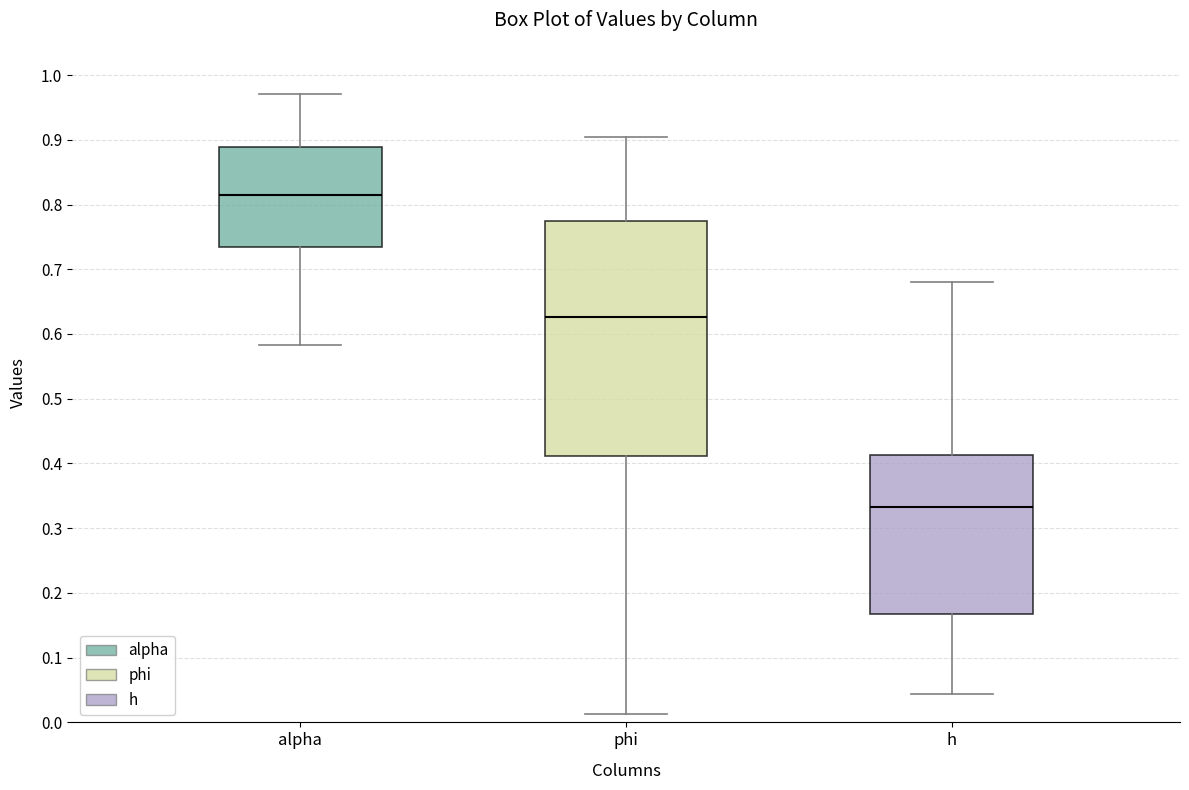

Comparing the boxes themselves (not the whiskers), which one is the tallest?

phi